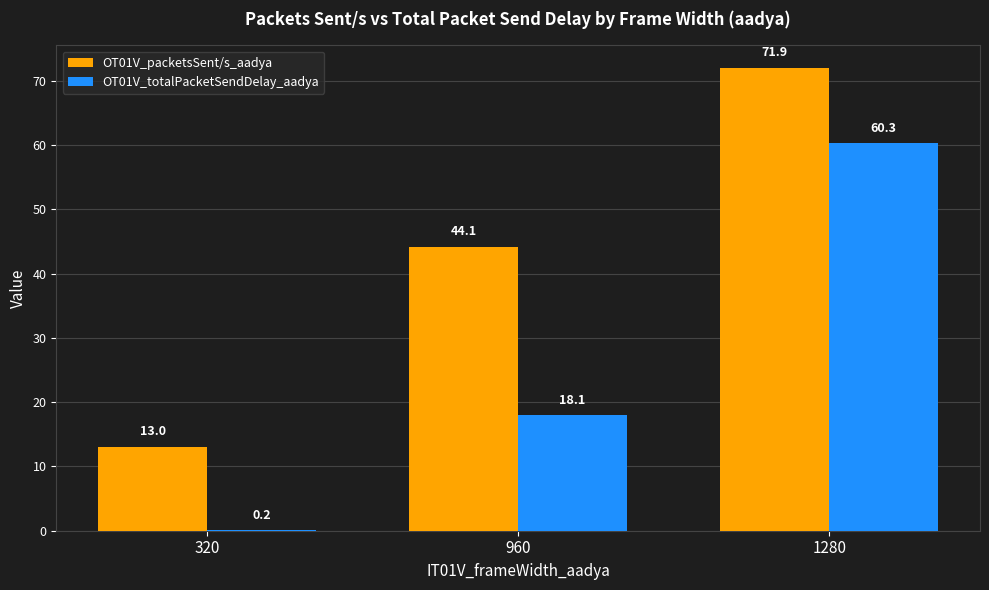

How many distinct data groups are displayed?

2